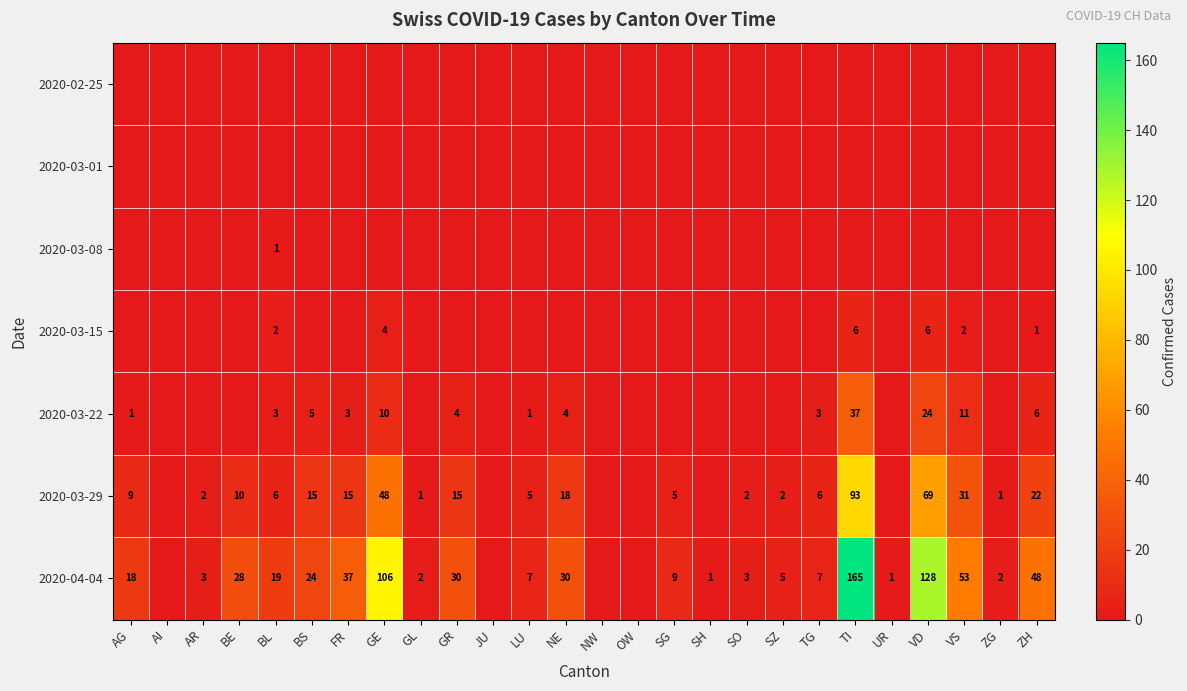

True or false: 2020-03-29 has a value of 15 at BE.

False